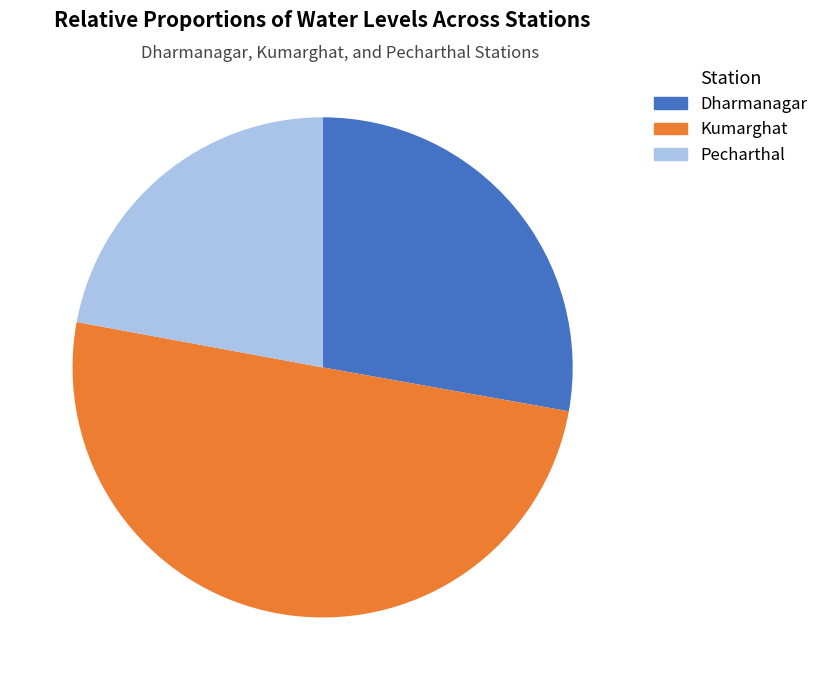

Rank the categories by value from lowest to highest.

Pecharthal, Dharmanagar, Kumarghat